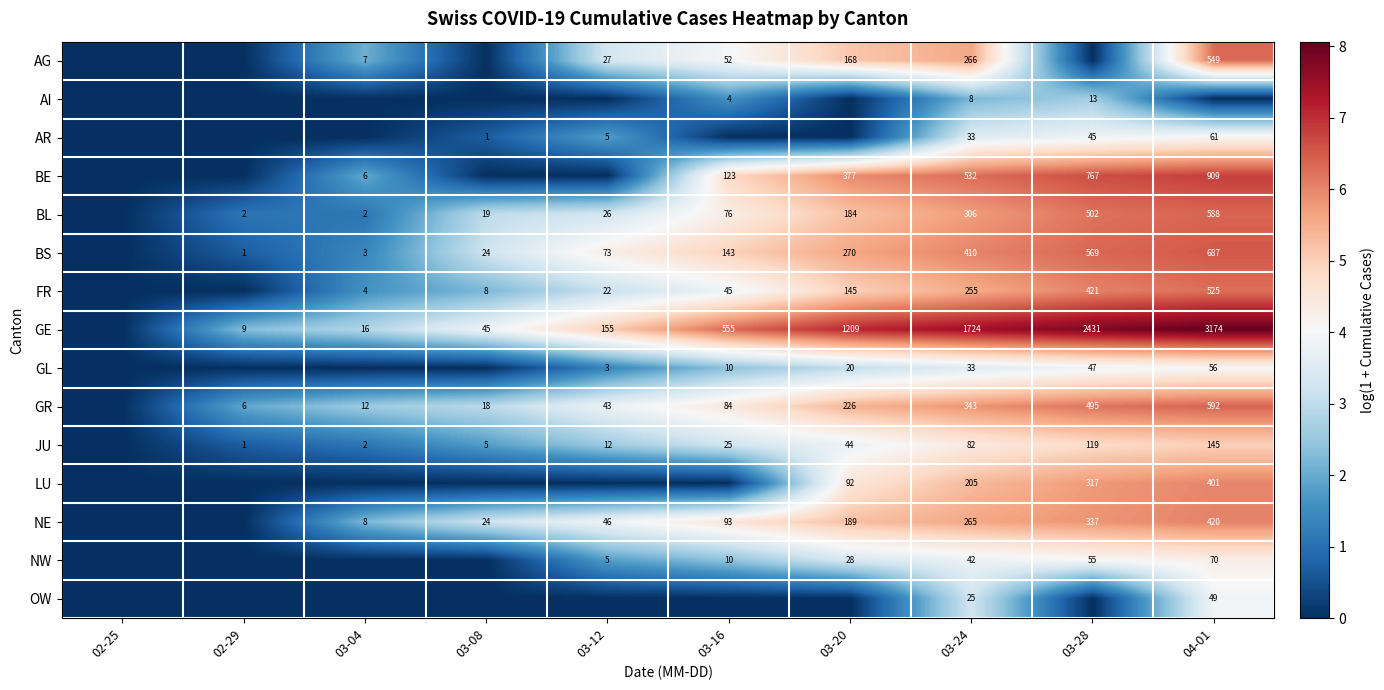

The value of NE at 03-16 is 3.2. True or false?

False